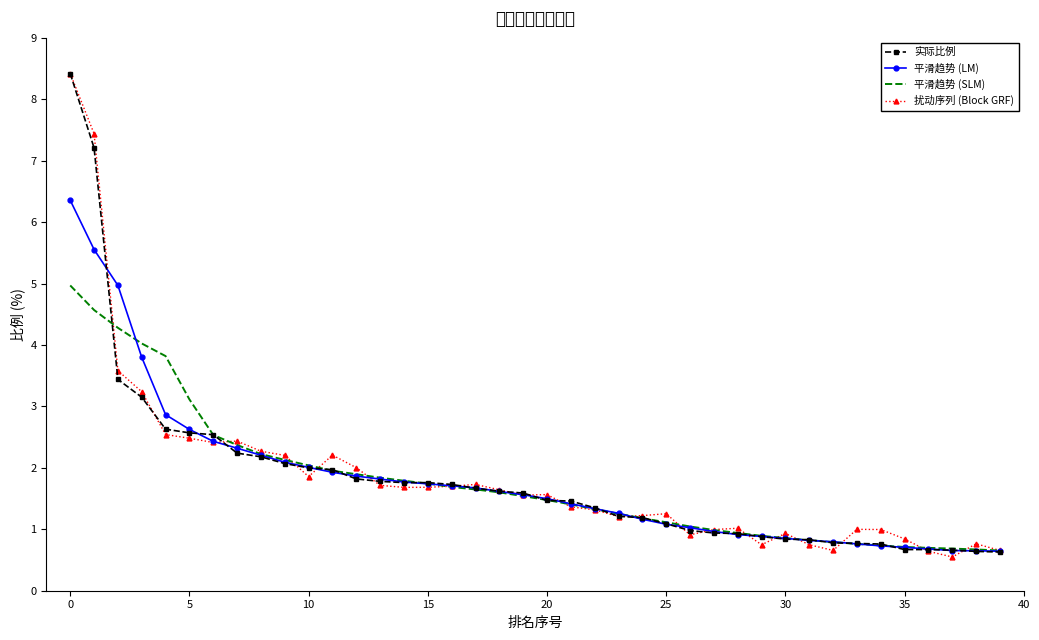

The 平滑趋势 (SLM) series shows 2.1 at 20. True or false?

False